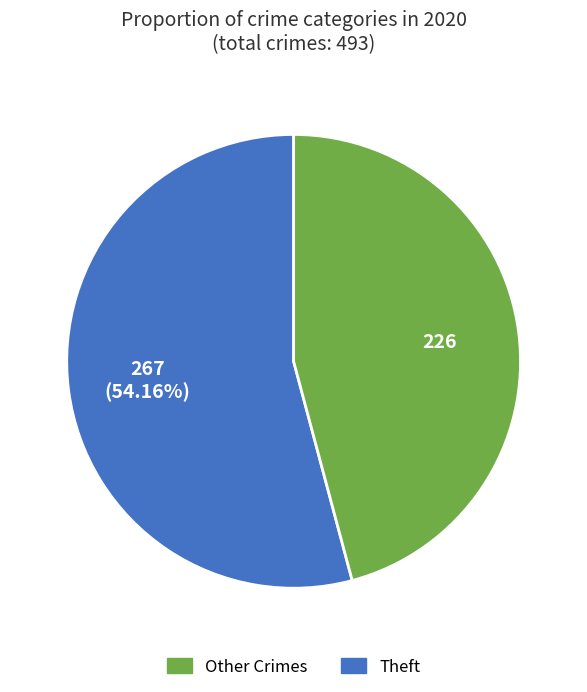

Is there a majority slice in this chart?

Yes